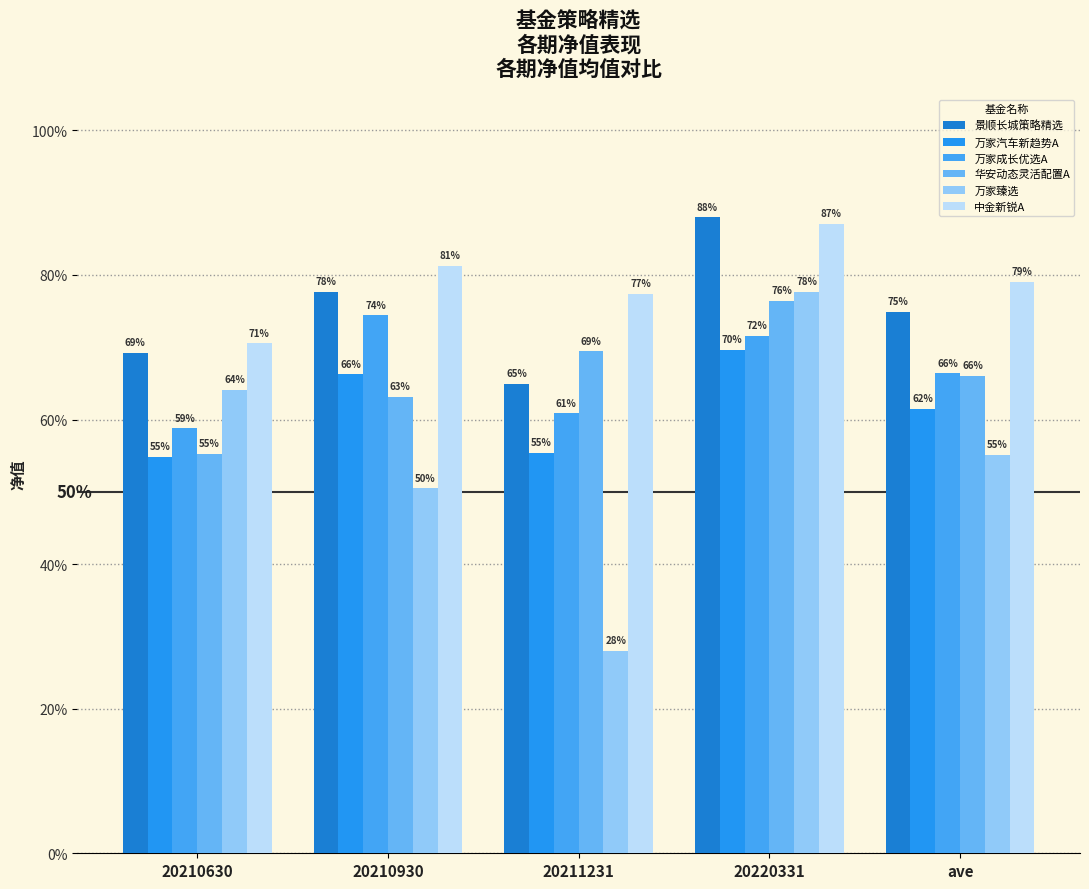

Does the chart contain stacked bars?

No